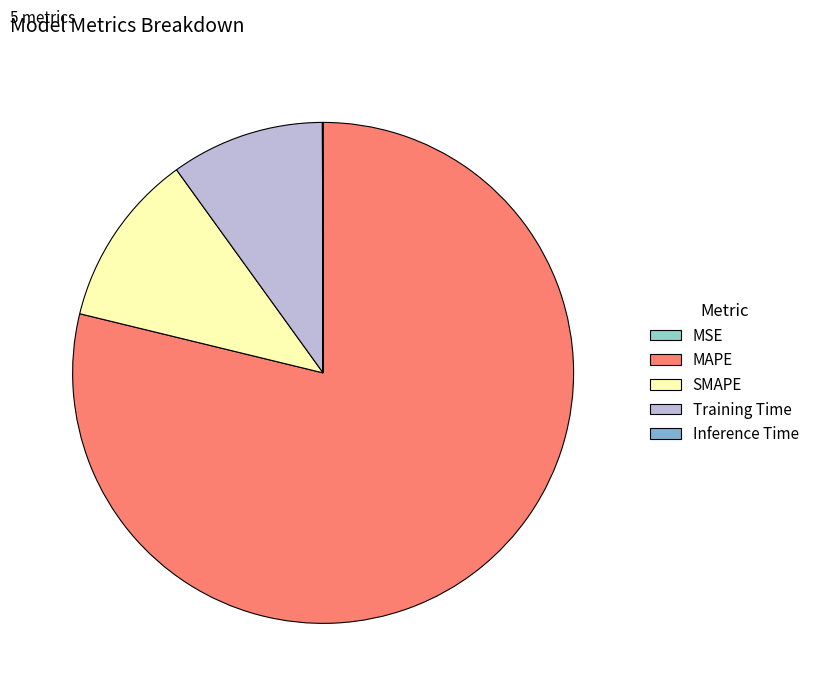

Which slice is the largest?

MAPE